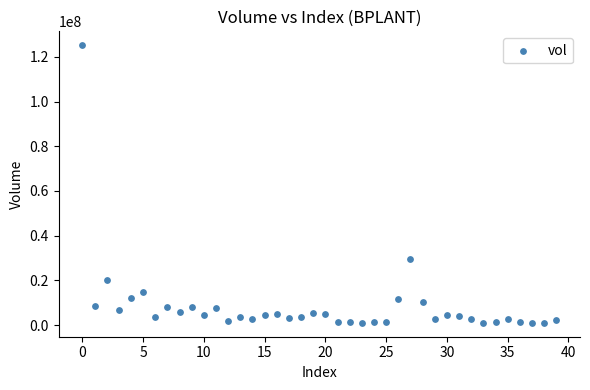

What is the range of Y values (max minus min)?

124167630